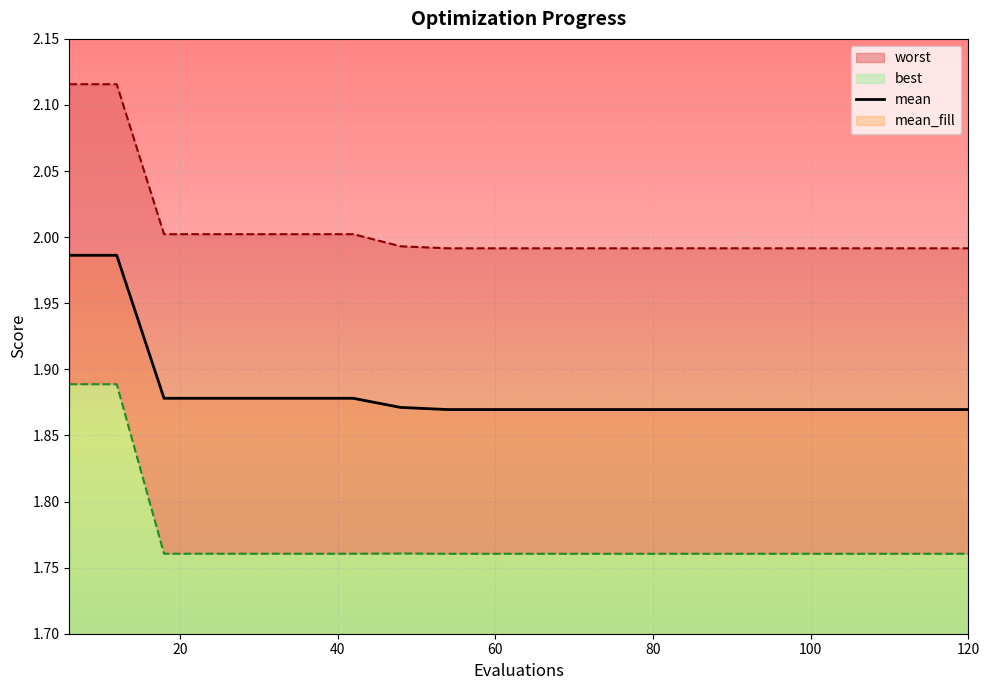

True or false: there are more than 2 points higher than both neighbors.

False